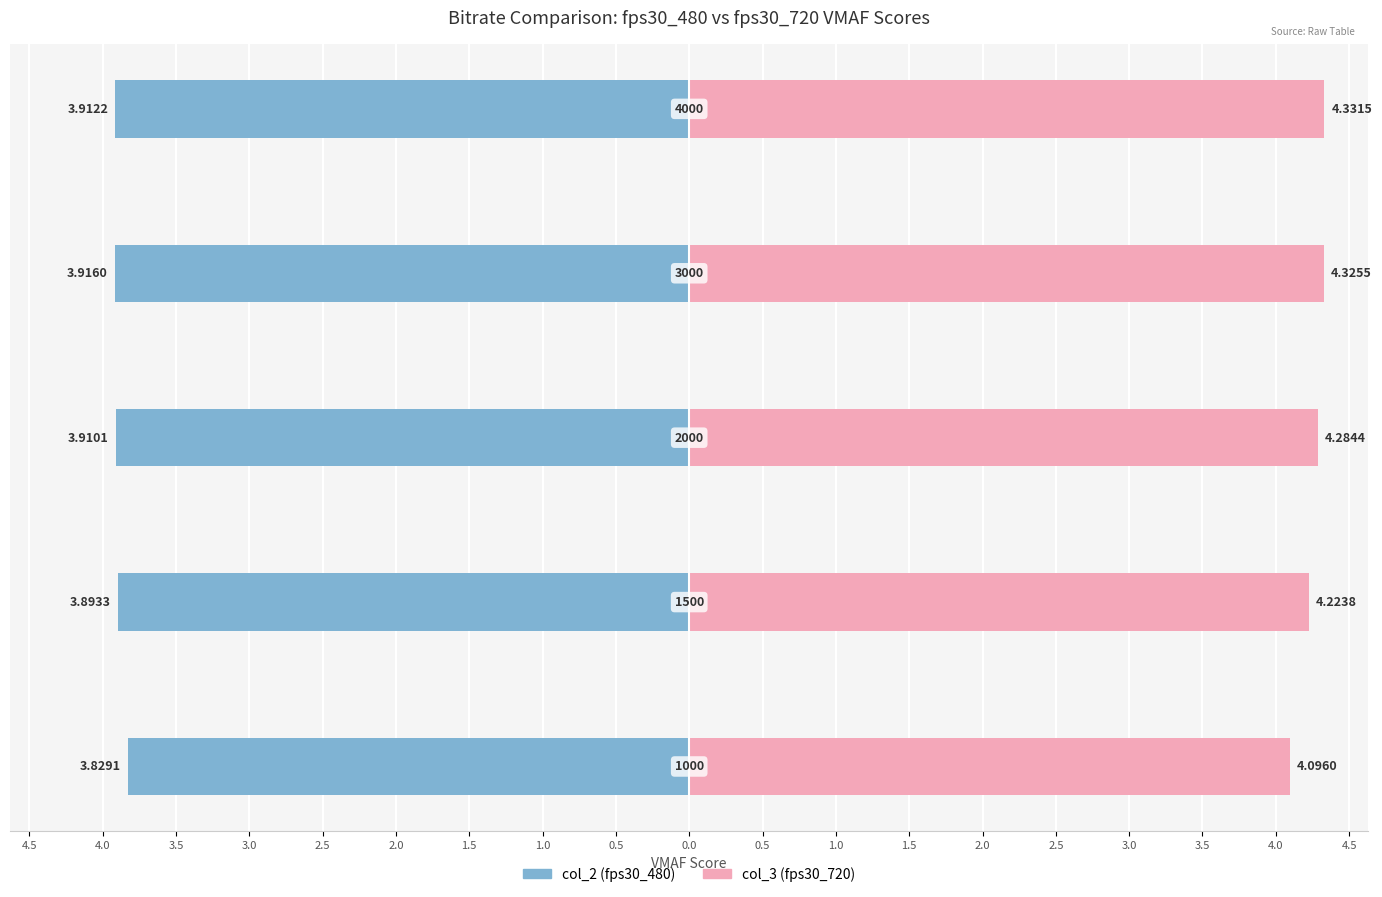

True or false: col_3 (fps30_720) has a value of 6.2 at 3.0.

False